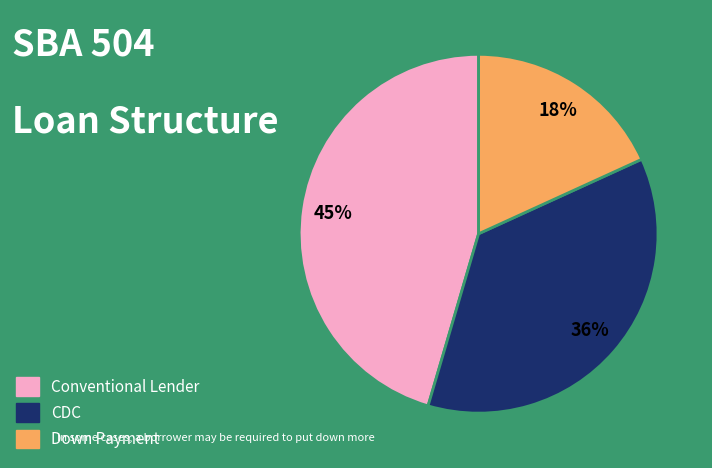

To the nearest percent, what is the average slice percentage?

33%